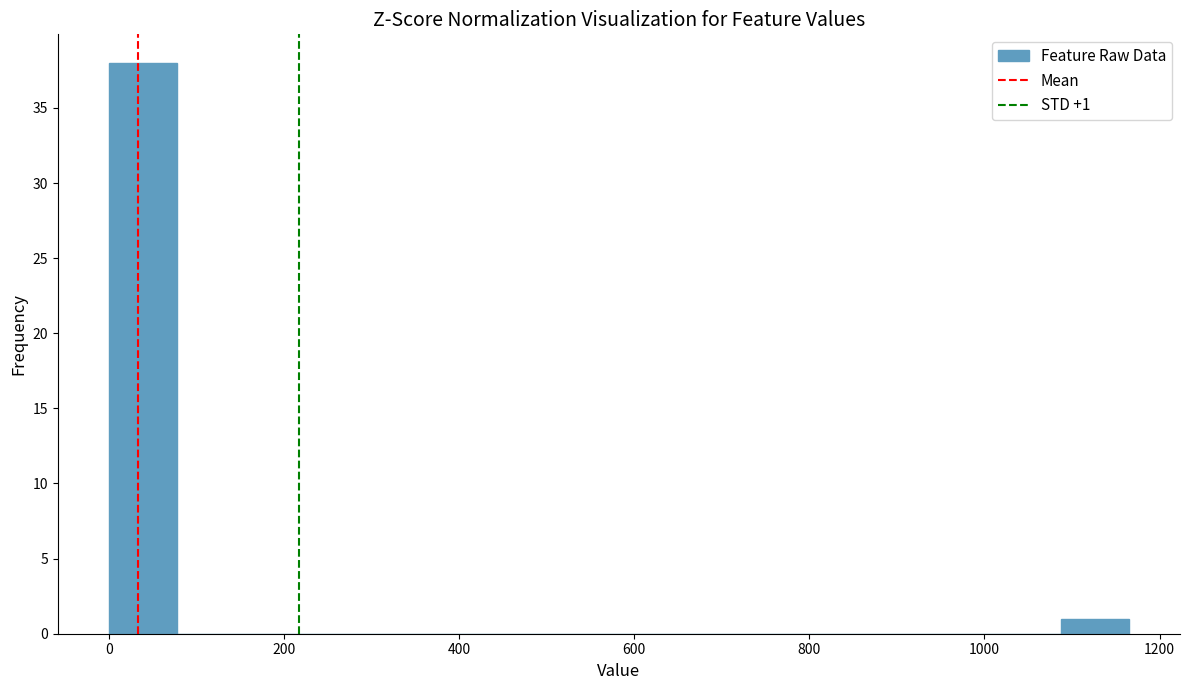

Around what value on the x-axis is the tallest bar? Give the approximate position of its centre, as read against the axis.

40